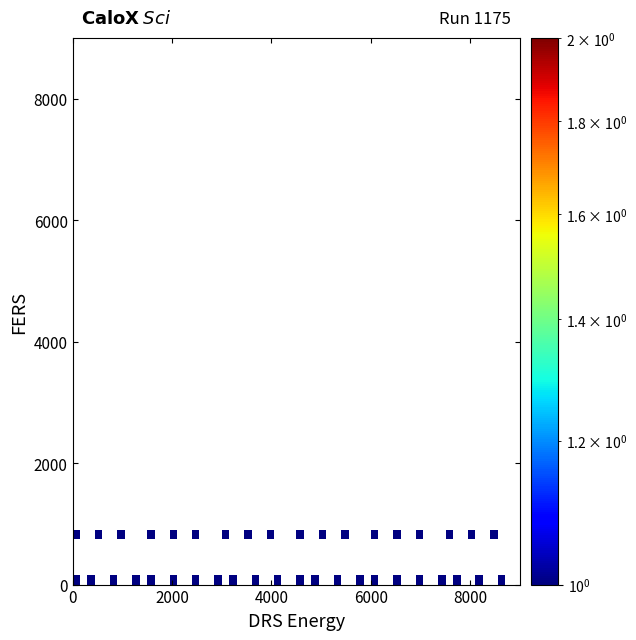

What is the range of X values (max minus min)?

8590.9